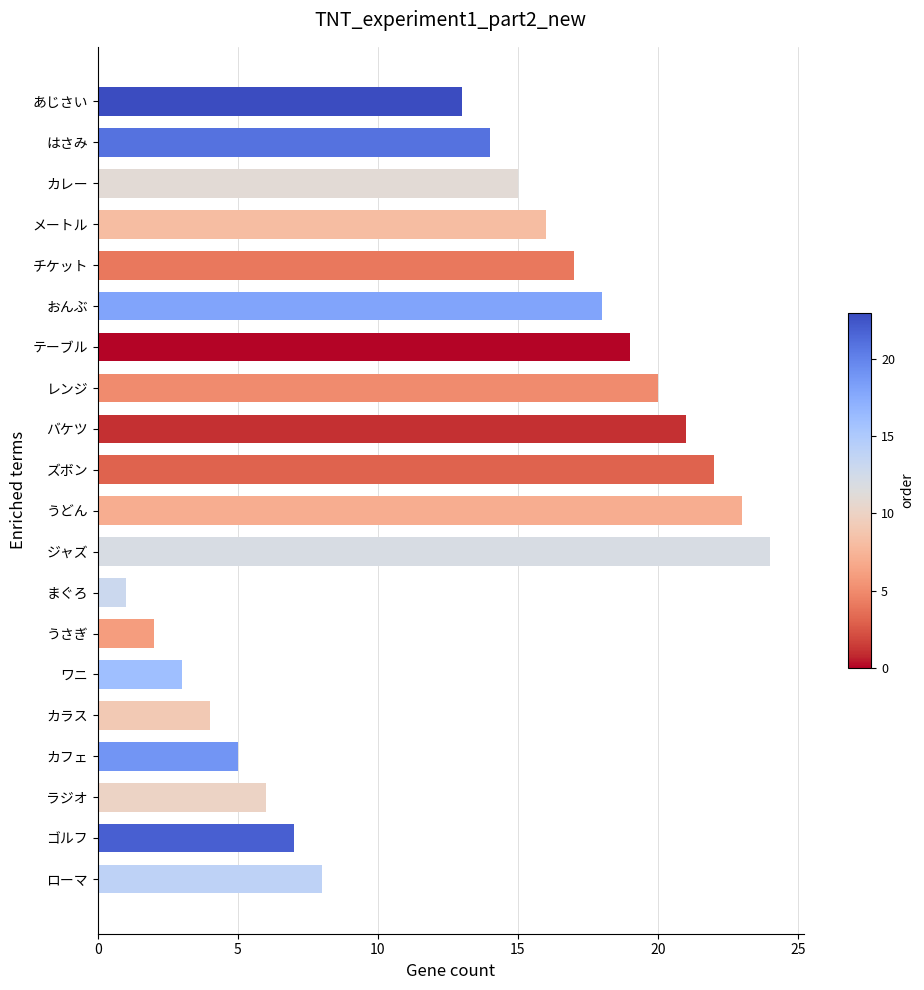

The chart shows a value of 2 at うさぎ. True or false?

True